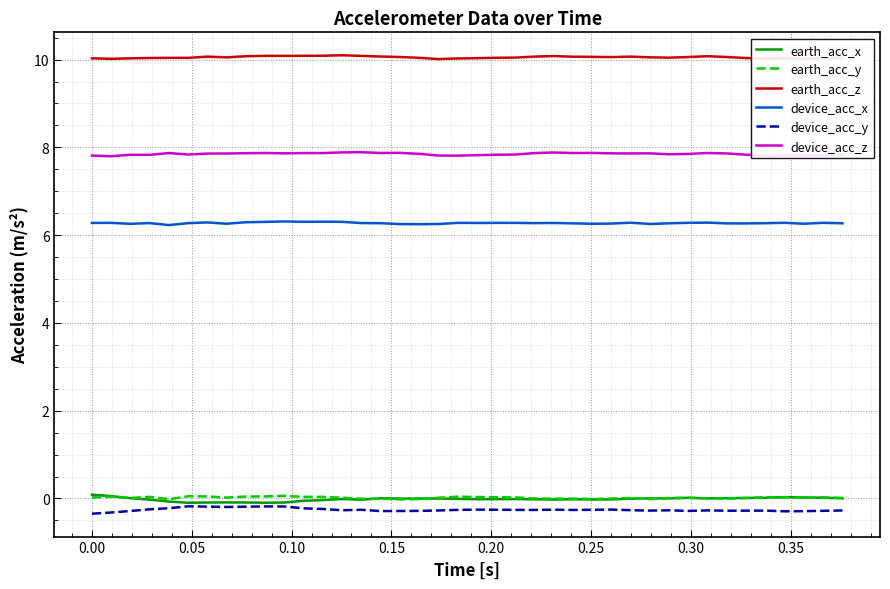

Does the chart have visible grid lines?

Yes